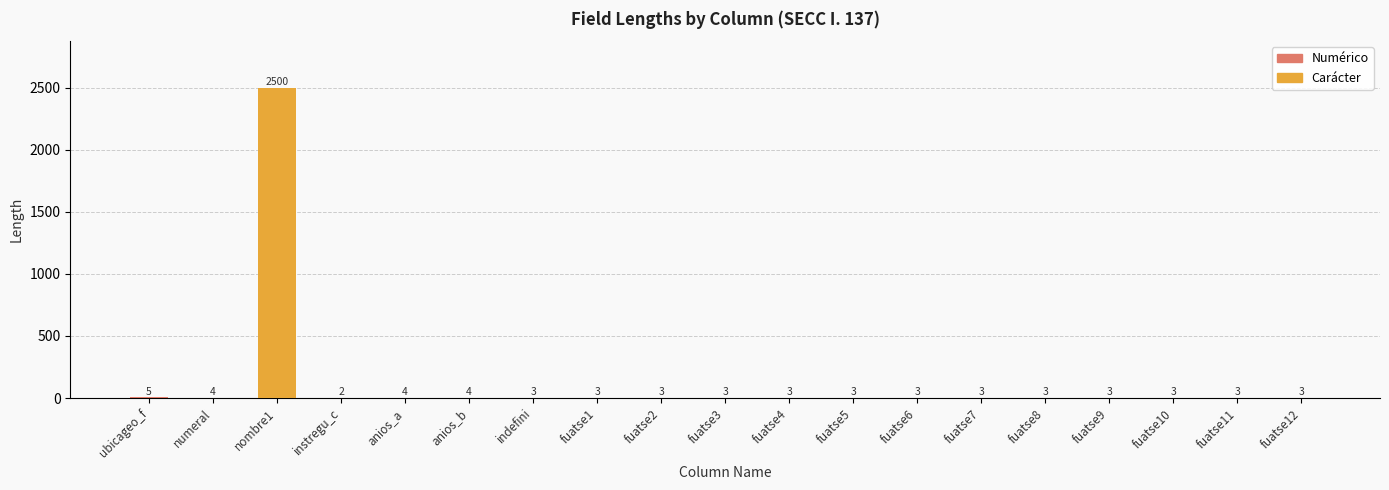

Reading left to right, list all the values displayed in this chart.

TIPO_DATO: ubicageo_f=5	numeral=4	nombre1=2500	instregu_c=2	anios_a=4	anios_b=4	indefini=3	fuatse1=3	fuatse2=3	fuatse3=3	fuatse4=3	fuatse5=3	fuatse6=3	fuatse7=3	fuatse8=3	fuatse9=3	fuatse10=3	fuatse11=3	fuatse12=3
LONGITUD: ubicageo_f=5	numeral=4	nombre1=2500	instregu_c=2	anios_a=4	anios_b=4	indefini=3	fuatse1=3	fuatse2=3	fuatse3=3	fuatse4=3	fuatse5=3	fuatse6=3	fuatse7=3	fuatse8=3	fuatse9=3	fuatse10=3	fuatse11=3	fuatse12=3